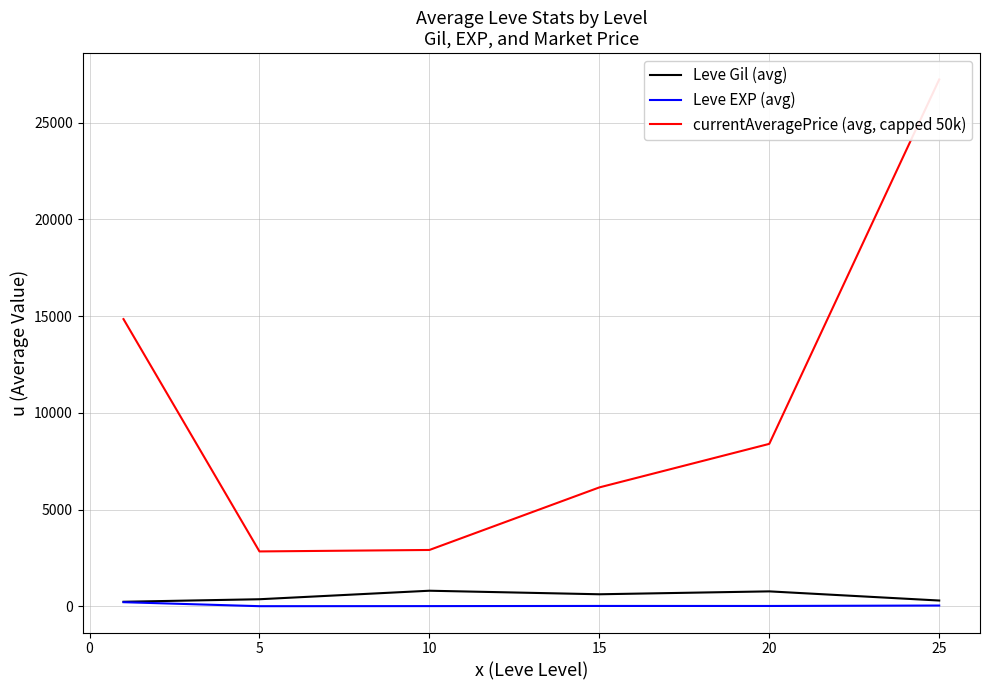

Is the value of currentAveragePrice (avg, capped 50k) at 0 greater than the value of Leve Gil (avg) at −5?

Yes